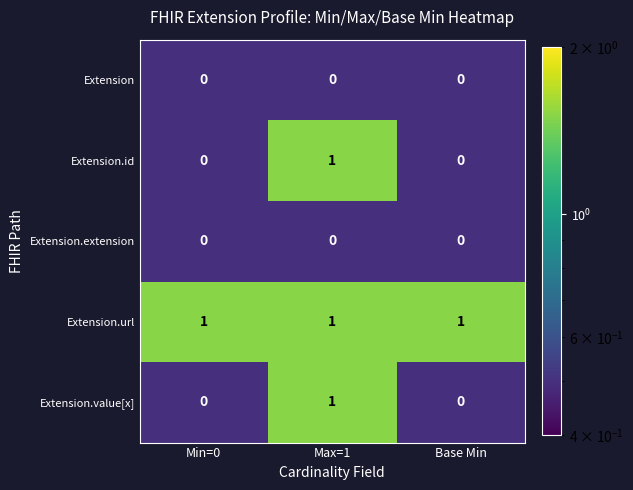

How many Extension.id values are between 0 and 1?

3